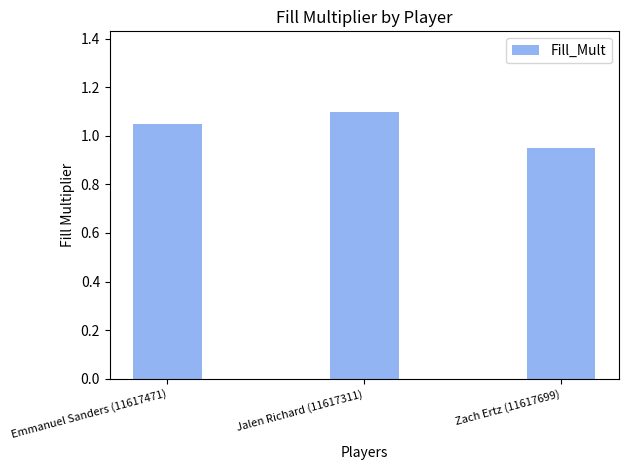

Between Emmanuel Sanders (11617471) and Zach Ertz (11617699), which is larger?

Emmanuel Sanders (11617471)